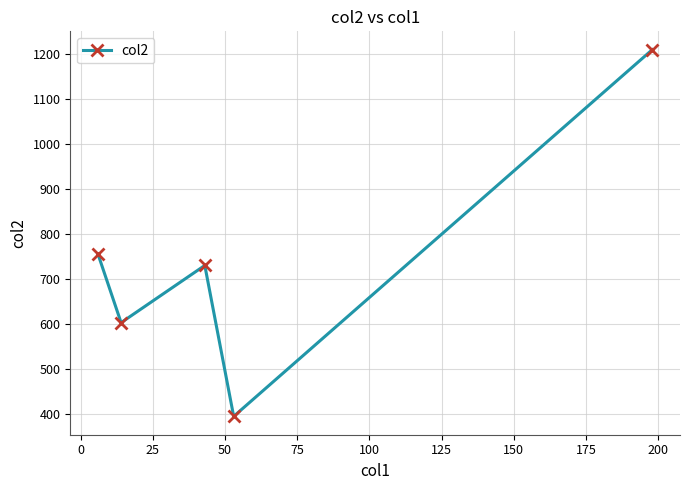

Reading left to right, what are all the values shown in this chart?

755.1	603.0	730.0	395.0	1208.8